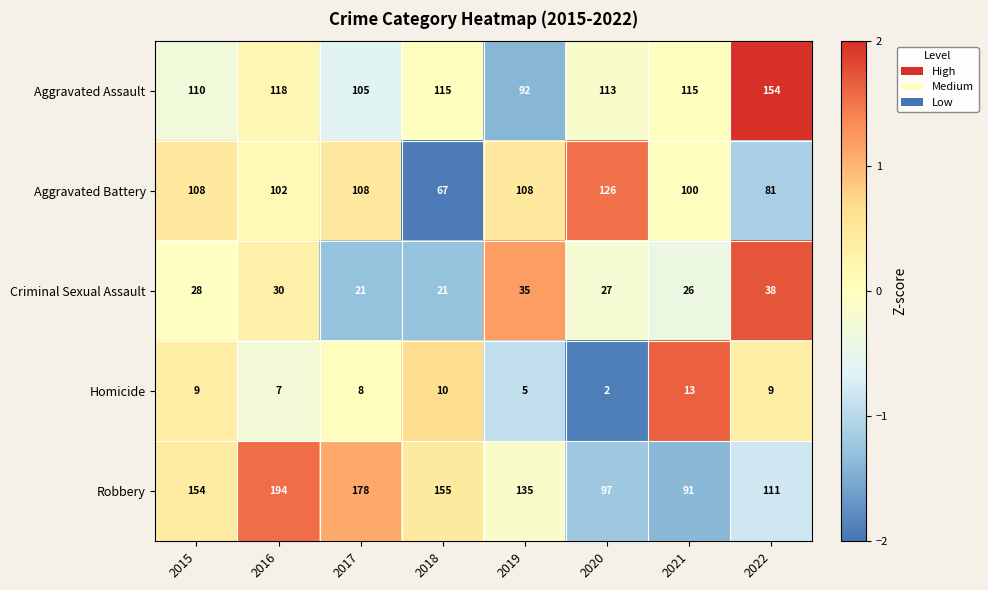

Which series has the largest total across all categories?

Robbery